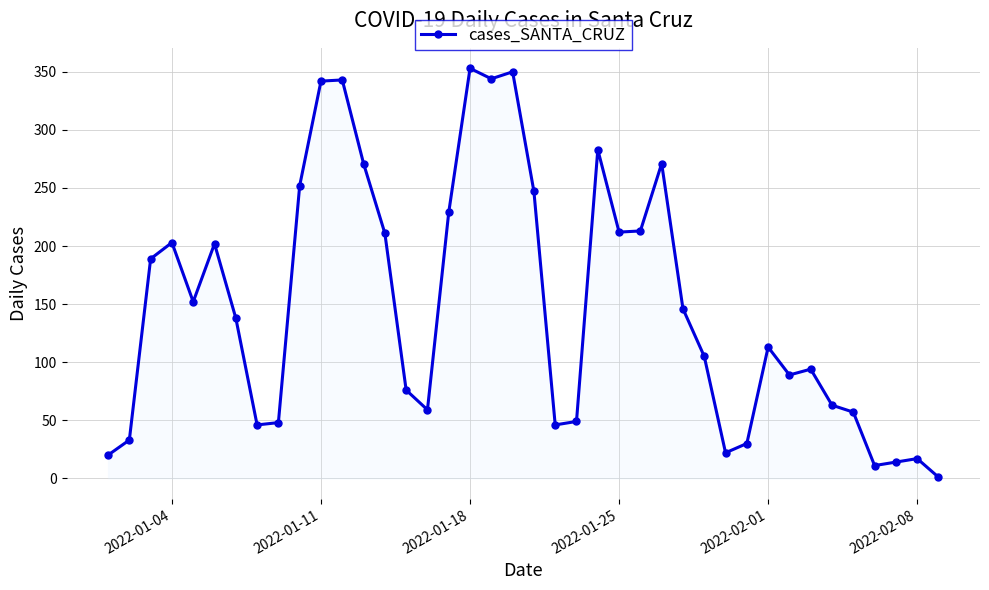

What is the greatest value displayed?

353